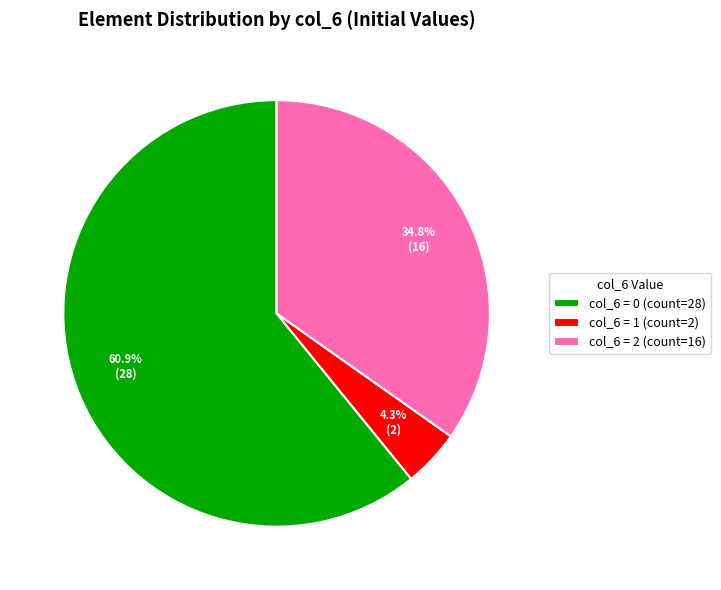

Between col_6 = 2 (count=16) and col_6 = 1 (count=2), which is larger?

col_6 = 2 (count=16)